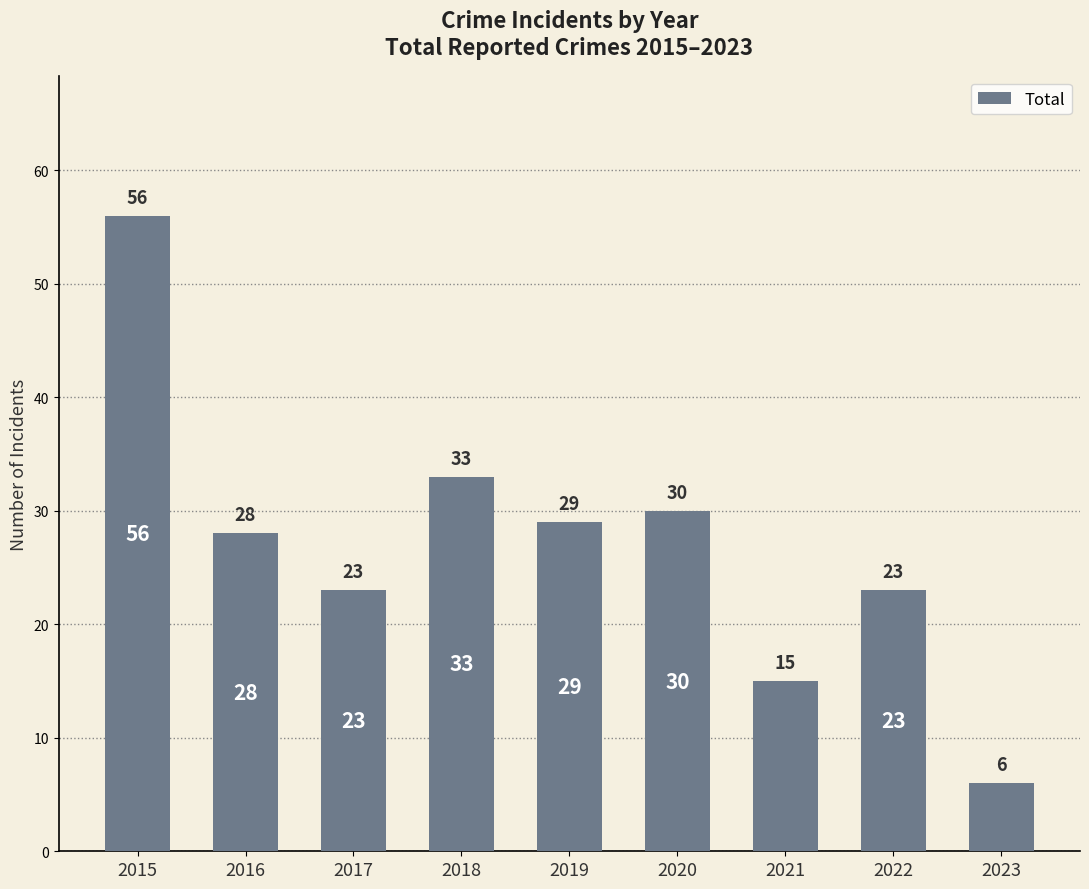

True or false: the data shows 48 at 2018.

False